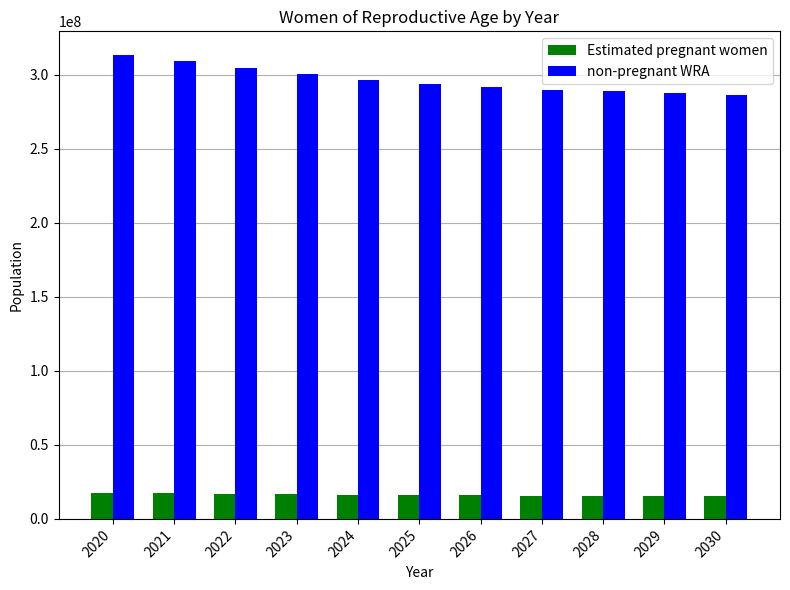

Which series has the largest range (max minus min)?

non-pregnant WRA